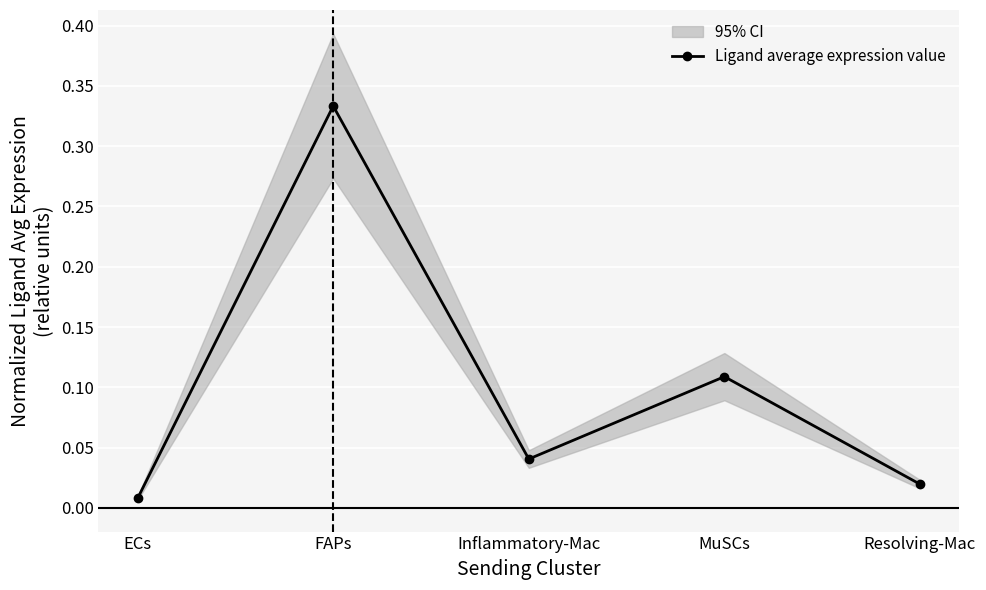

What is the approximate value at FAPs?

0.3